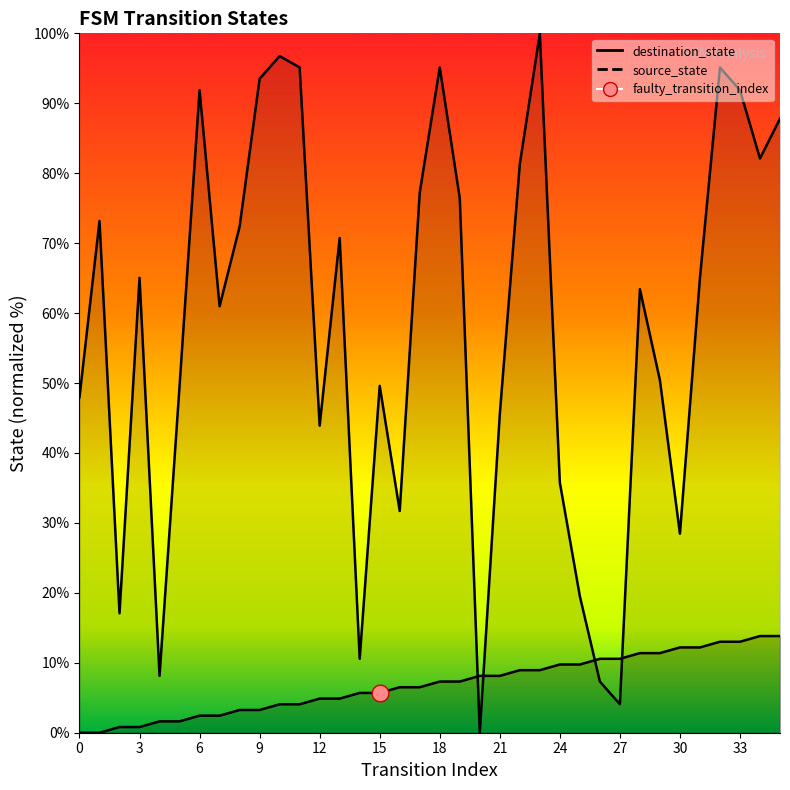

Reading left to right, transcribe all the data shown in this chart.

source_state: 0.0	0.0	0.8	0.8	1.6	1.6	2.4	2.4	3.3	3.3	4.1	4.1	4.9	4.9	5.7	5.7	6.5	6.5	7.3	7.3	8.1	8.1	8.9	8.9	9.8	9.8	10.6	10.6	11.4	11.4	12.2	12.2	13.0	13.0	13.8	13.8
destination_state: 48.0	73.2	17.1	65.0	8.1	49.6	91.9	61.0	72.4	93.5	96.7	95.1	43.9	70.7	10.6	49.6	31.7	77.2	95.1	76.4	0.0	45.5	81.3	100.0	35.8	19.5	7.3	4.1	63.4	50.4	28.5	65.0	95.1	91.9	82.1	87.8